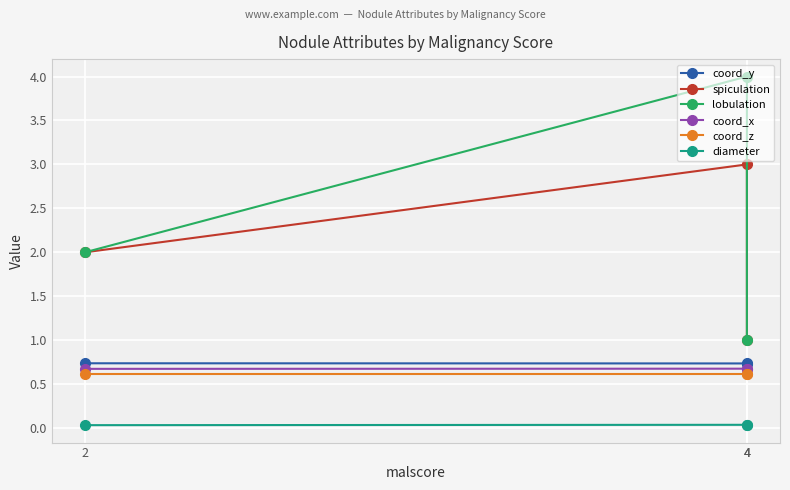

Reading left to right, what are all the values shown in this chart?

coord_y: 2=0.7	4=0.7	4=0.7
spiculation: 2=2.0	4=3.0	4=1.0
lobulation: 2=2.0	4=4.0	4=1.0
coord_x: 2=0.7	4=0.7	4=0.7
coord_z: 2=0.6	4=0.6	4=0.6
diameter: 2=0.0	4=0.0	4=0.0